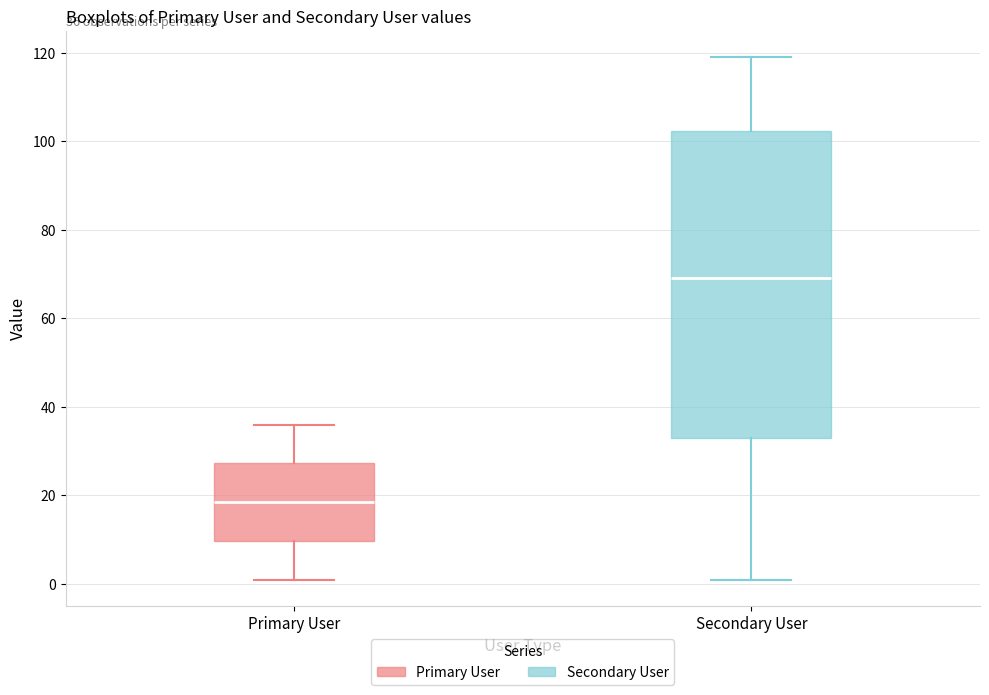

Which box's median line is the highest?

Secondary User